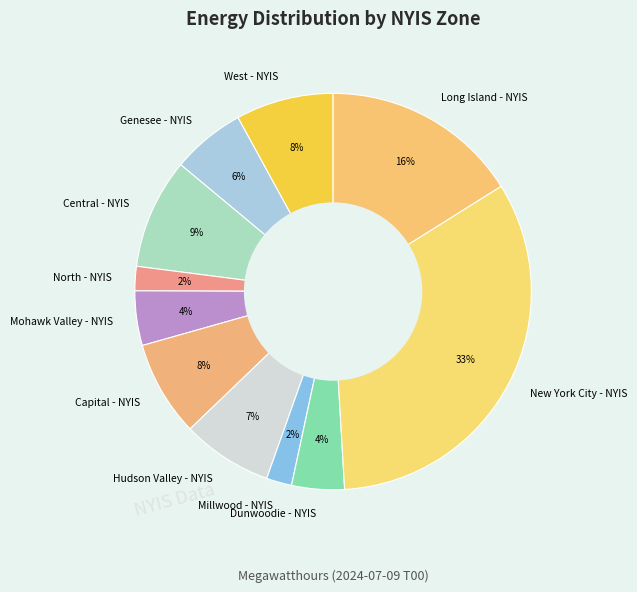

What percentage is the Capital - NYIS slice, to the nearest percent?

8%